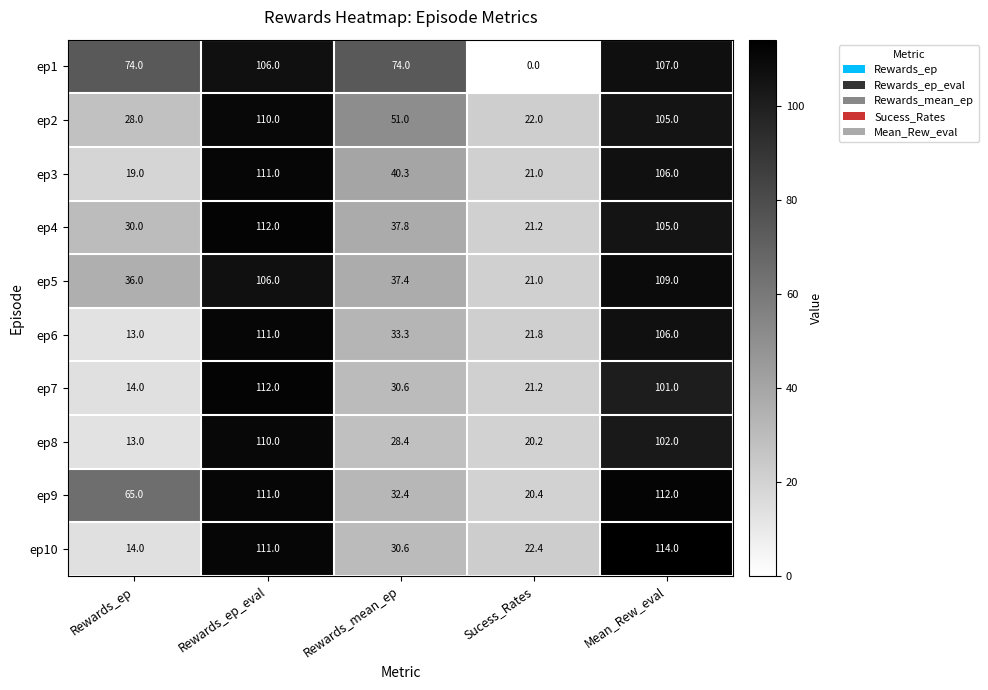

Which series has the largest total across all categories?

ep1